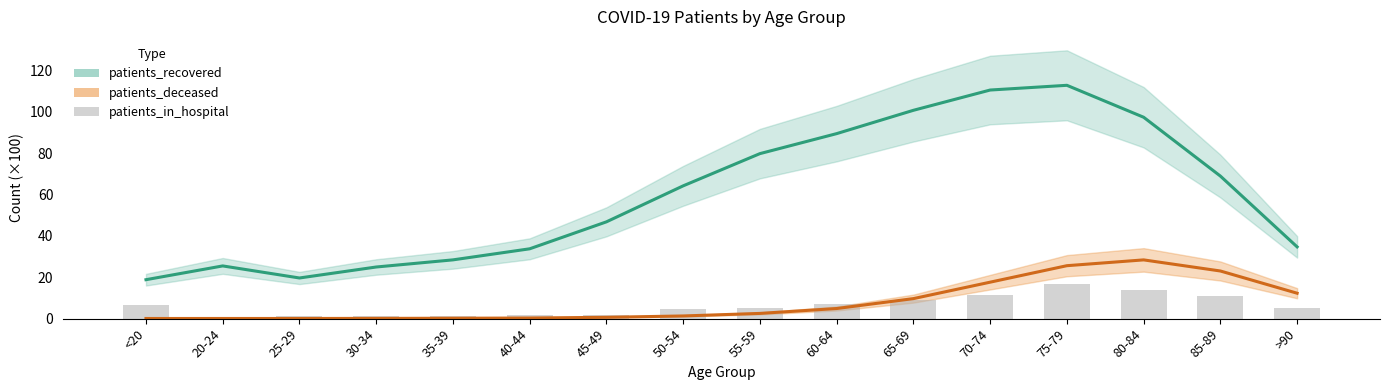

What is the difference between the highest and lowest values at 65-69?

92.0